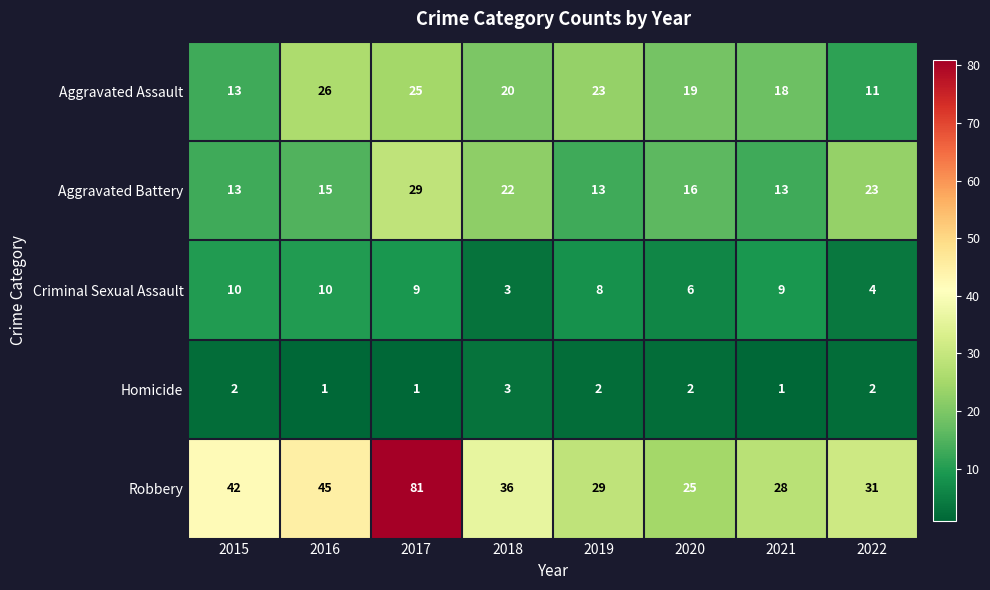

The value of Robbery at 2018 is 36. True or false?

True